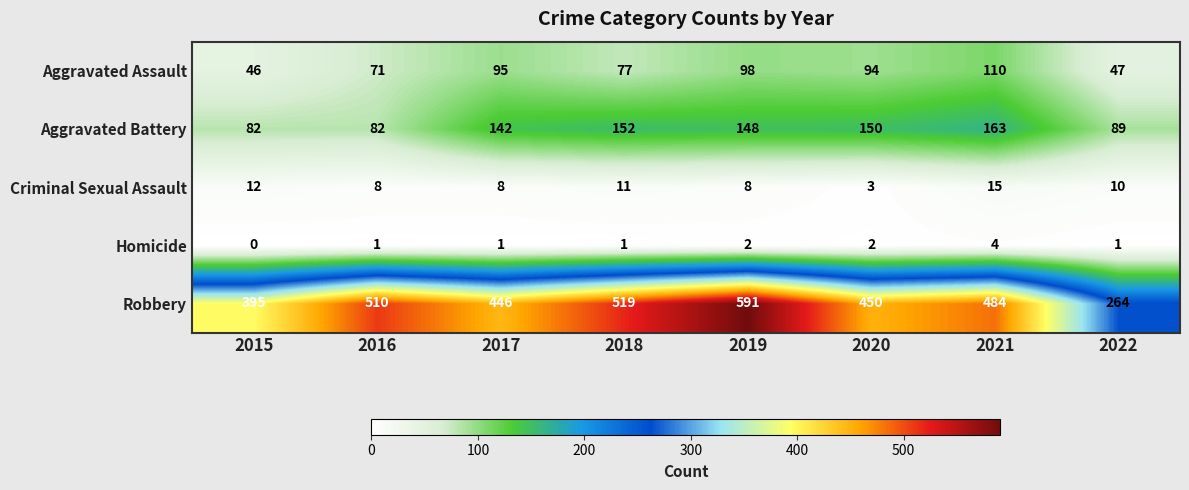

Is it true that Aggravated Assault equals 95 at 2017?

True